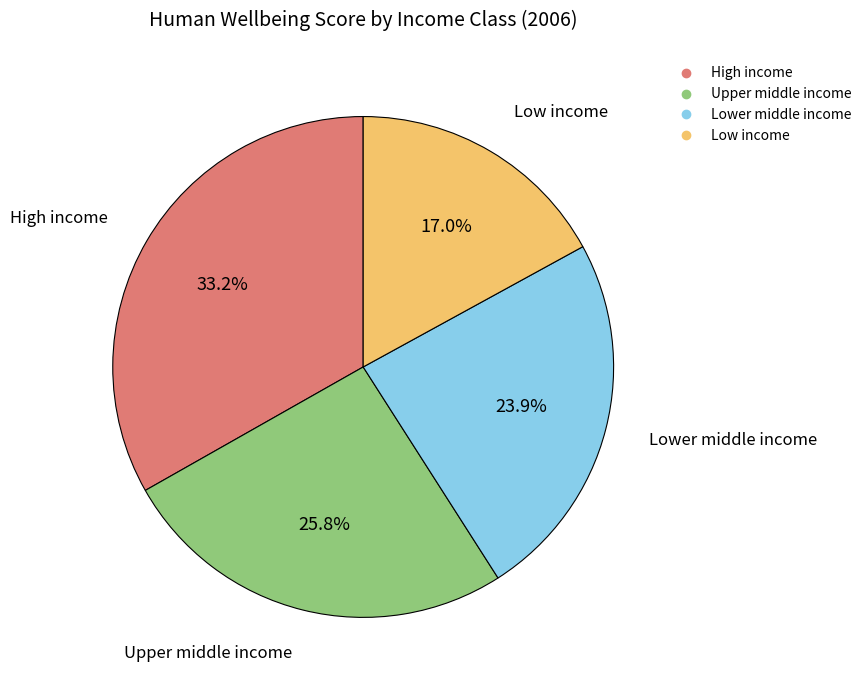

True or false: Lower middle income accounts for 34% of the total.

False